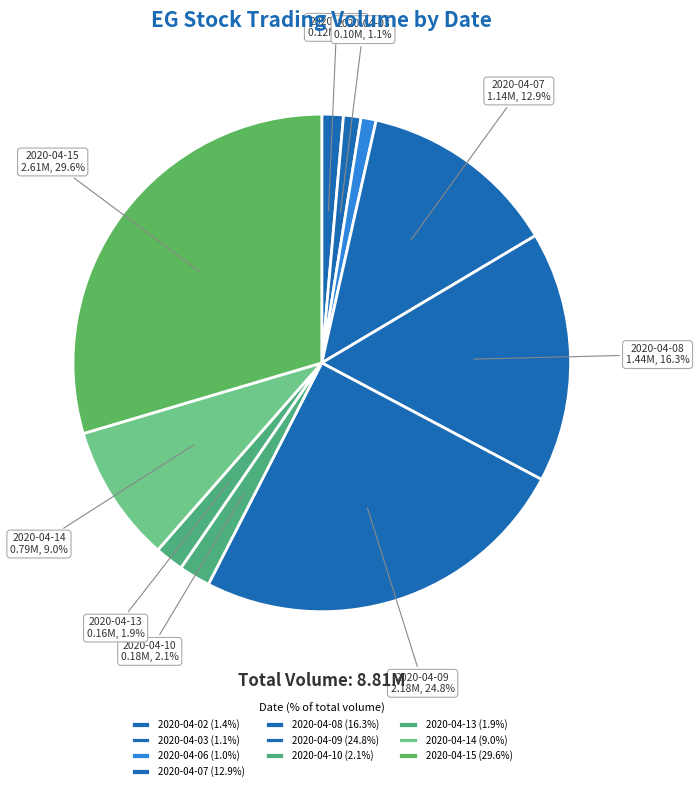

Rank the categories by value from highest to lowest.

2020-04-15, 2020-04-09, 2020-04-08, 2020-04-07, 2020-04-14, 2020-04-10, 2020-04-13, 2020-04-02, 2020-04-03, 2020-04-06